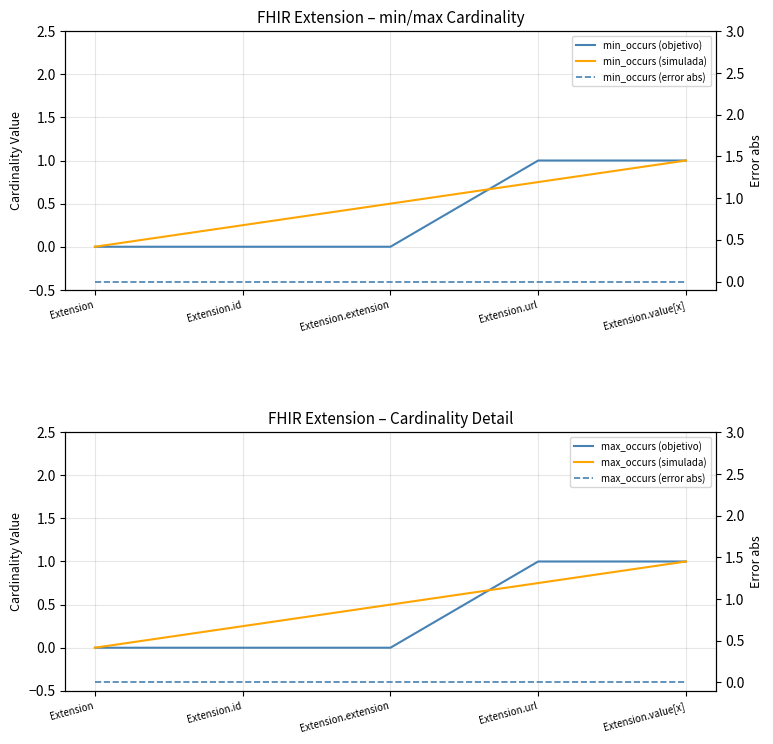

Which series has the largest total across all categories?

min_occurs